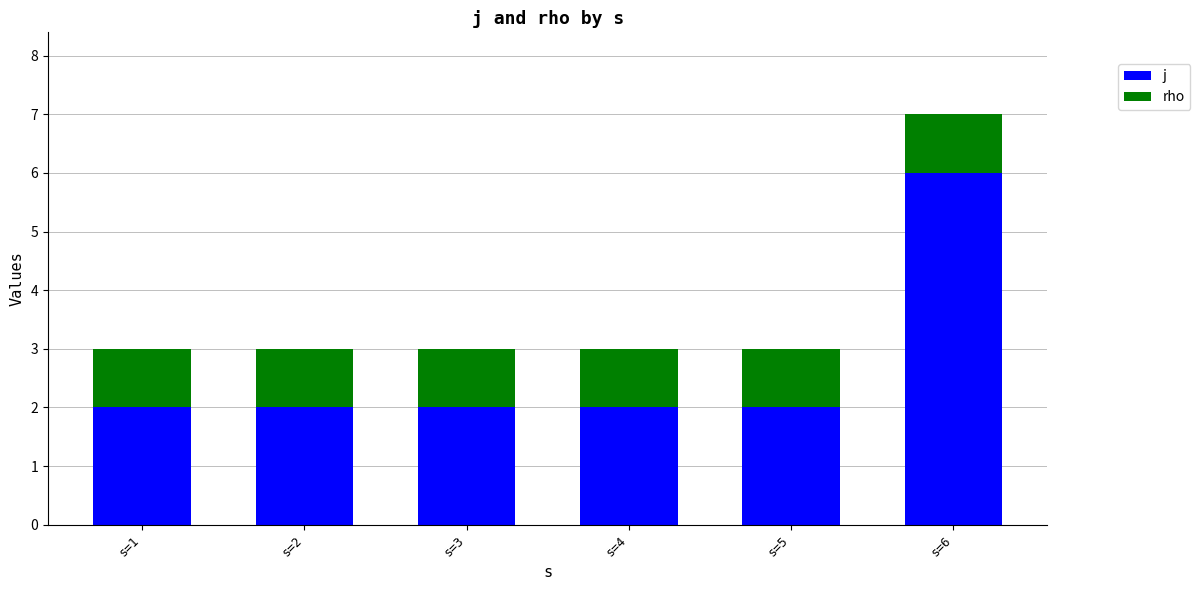

How many bars are there in total?

6